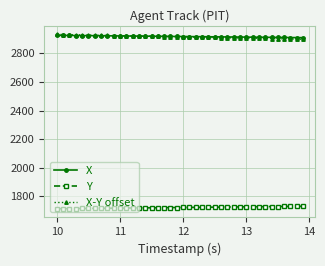

True or false: Y and X intersect in this chart.

False